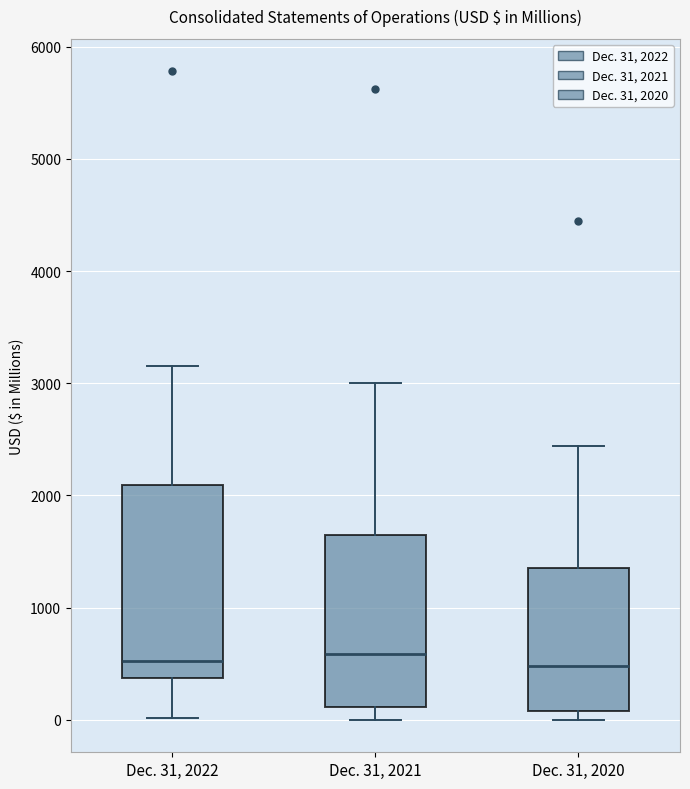

Reading left to right, read every box against the y-axis: the position of its median line, the range the box covers, and the ends of its whiskers. The values are not printed on the chart, so give them approximately, as read against the axis.

Dec. 31, 2022: median 500, box 400 to 2100, whiskers 0 to 3200
Dec. 31, 2021: median 600, box 100 to 1600, whiskers 0 to 3000
Dec. 31, 2020: median 500, box 100 to 1400, whiskers 0 to 2400